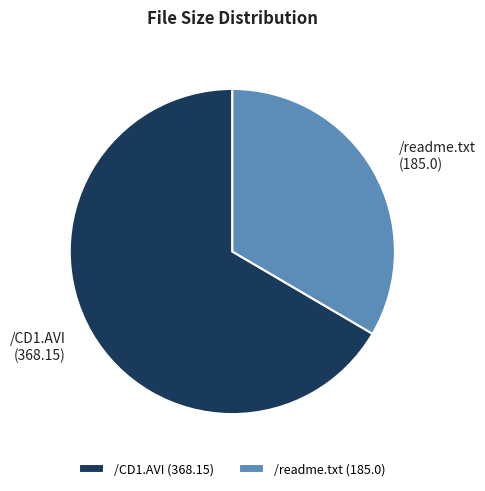

The /readme.txt slice represents 44% of the pie. True or false?

False